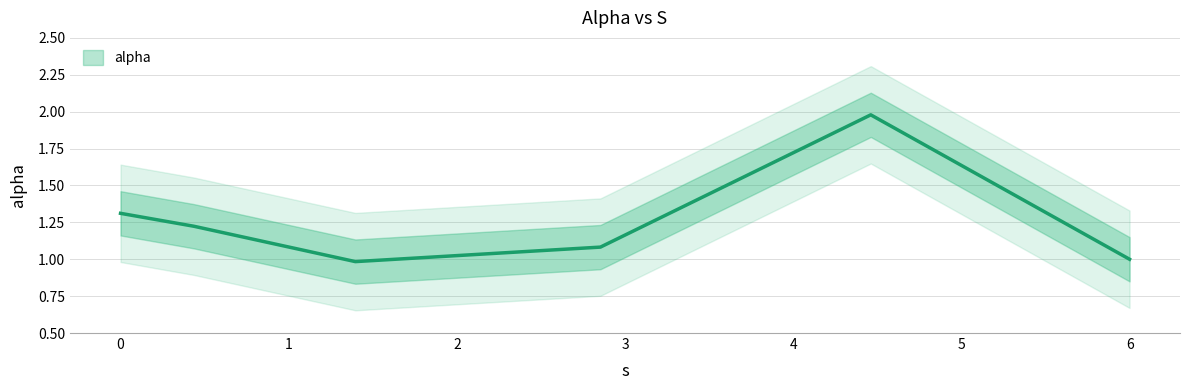

What is the label of the 3rd point from the right?

2.851784674928483